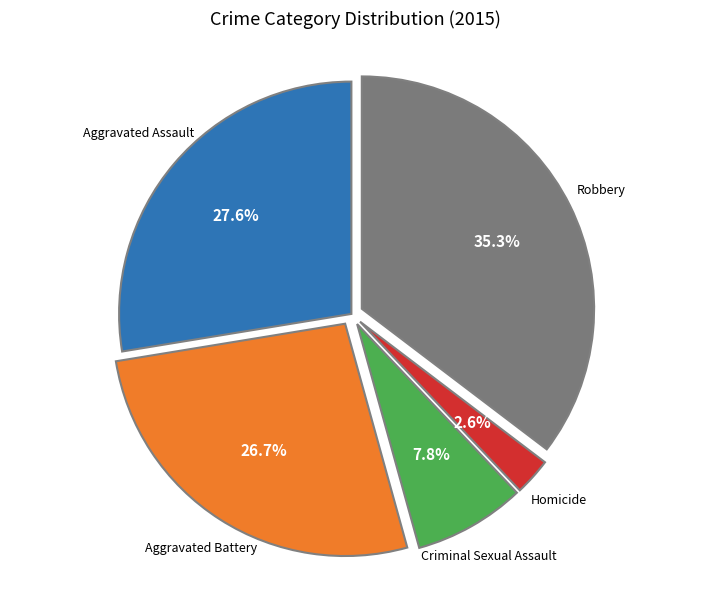

Does any single category account for the majority?

No